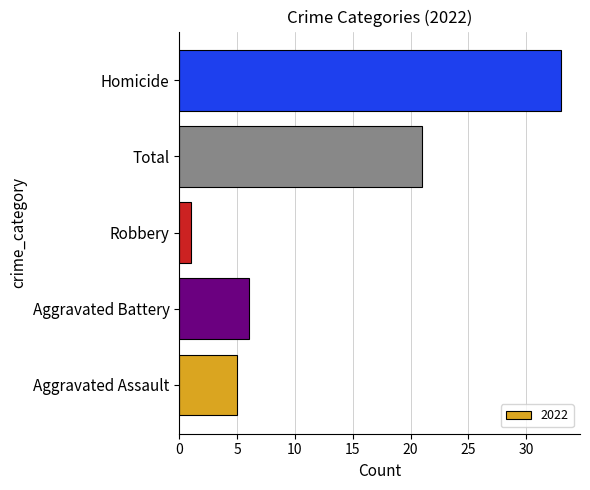

The value at Homicide is 51. True or false?

False